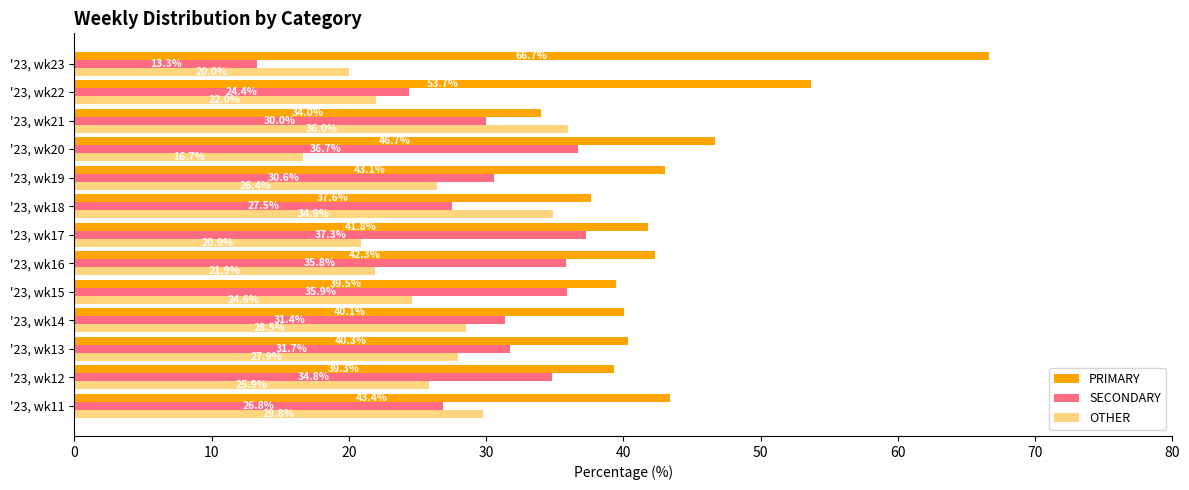

Which series has the largest total across all categories?

PRIMARY